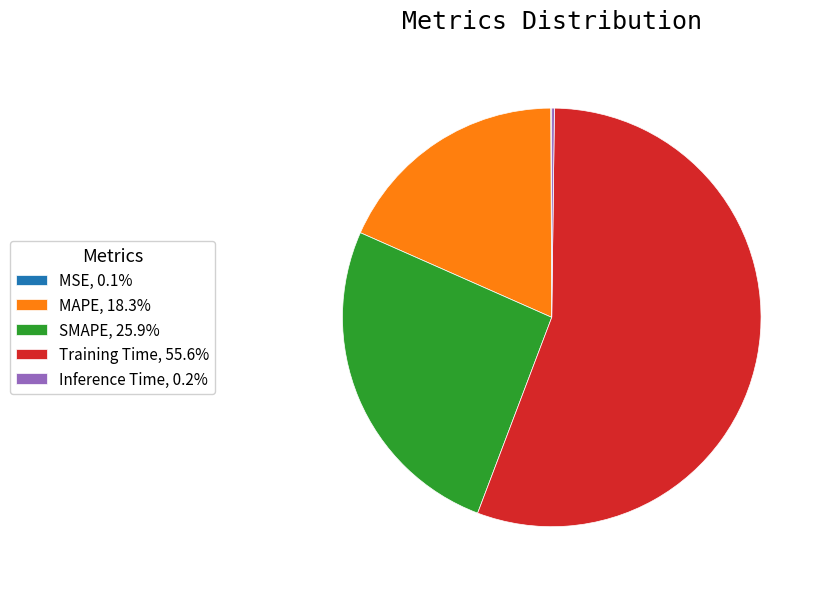

Is there a majority slice in this chart?

Yes